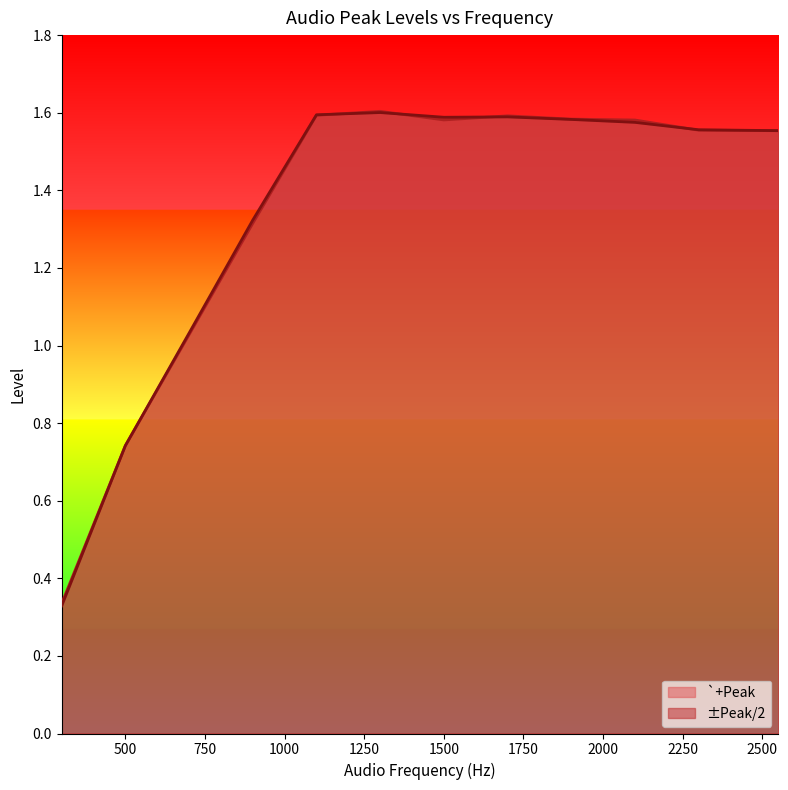

Which label corresponds to the smallest value in the chart?

300